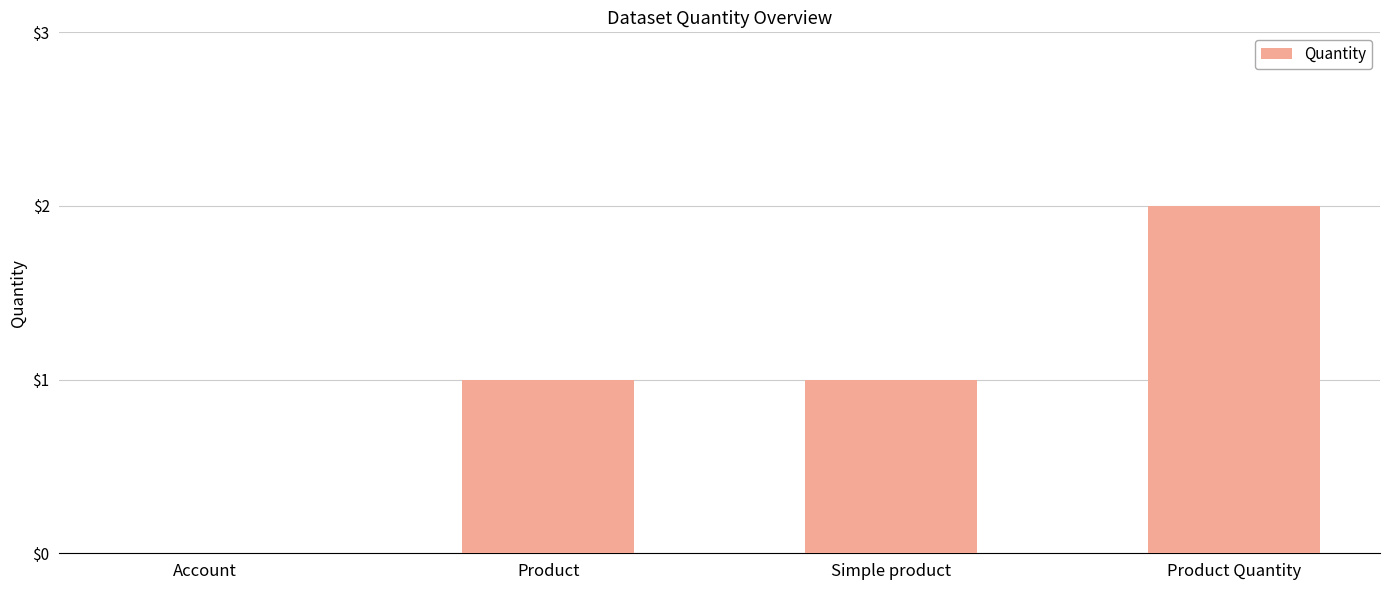

The chart shows a value of 0 at Simple product. True or false?

False